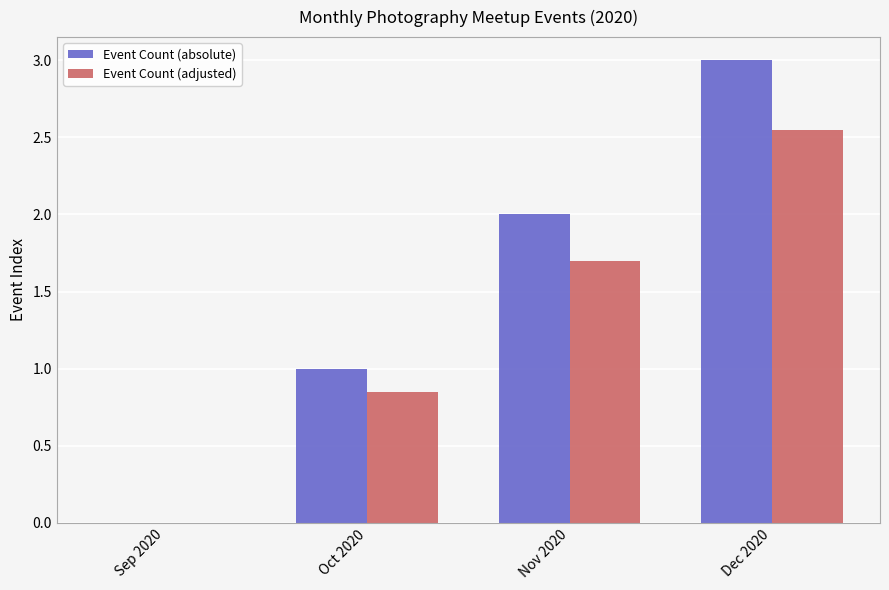

How many groups of bars are there?

4